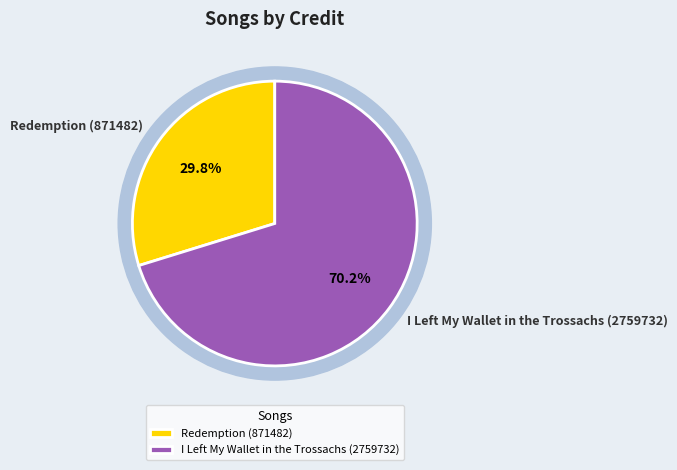

Rank the categories by value from lowest to highest.

Redemption (871482), I Left My Wallet in the Trossachs (2759732)